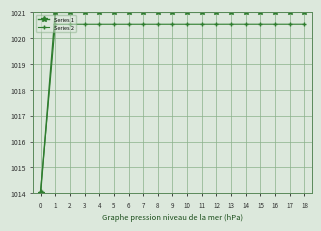

Rank the series by their maximum value, from highest to lowest.

Series 1, Series 2